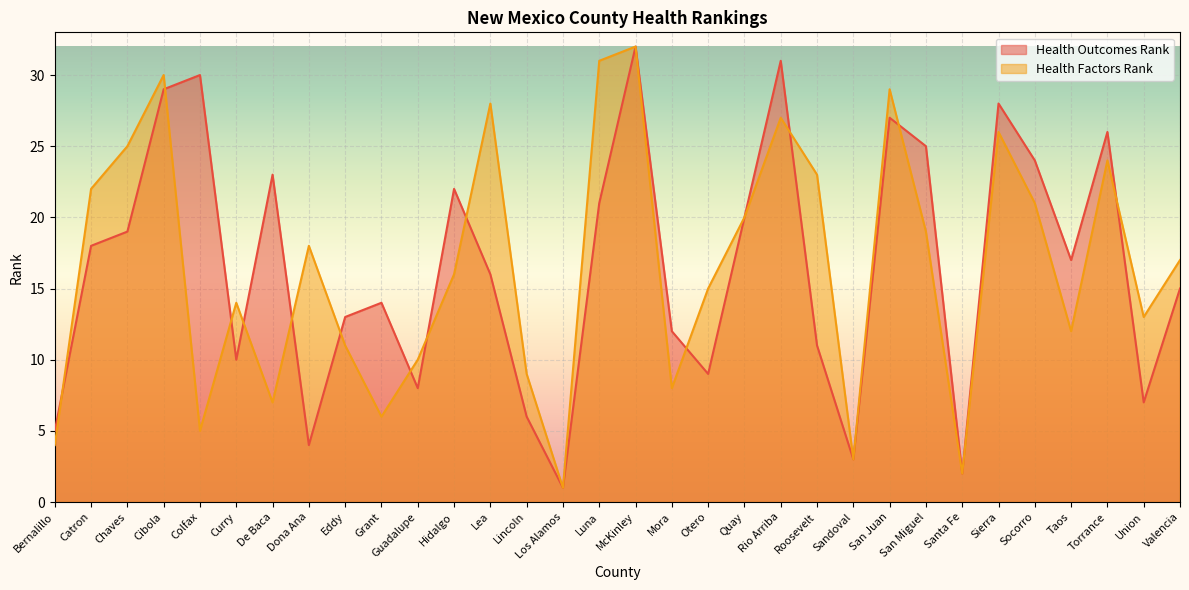

What is the label of the 29th point from the right?

Cibola